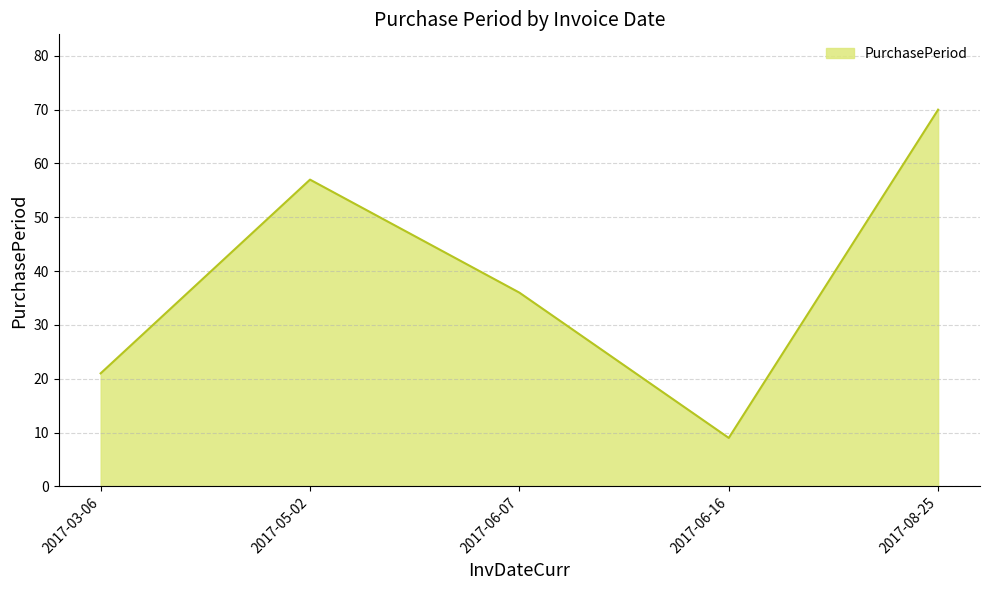

What is the sum of all values?

193